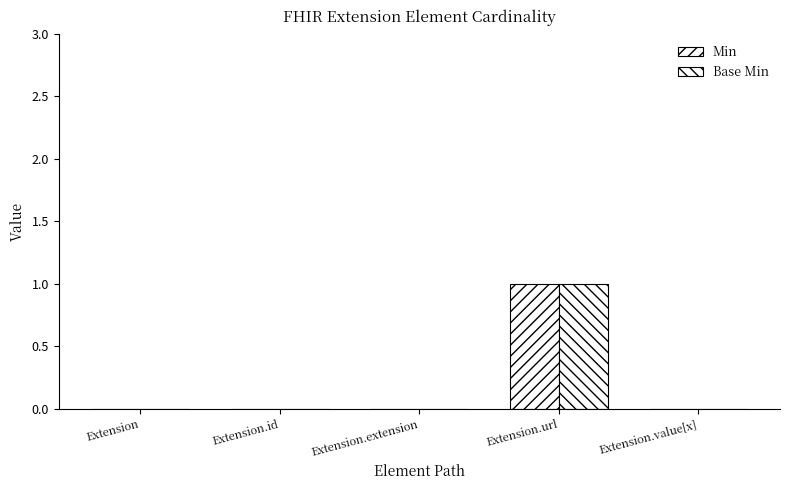

Reading right to left, transcribe all the data shown in this chart.

Min: 0	1	0	0	0
Base Min: 0	1	0	0	0